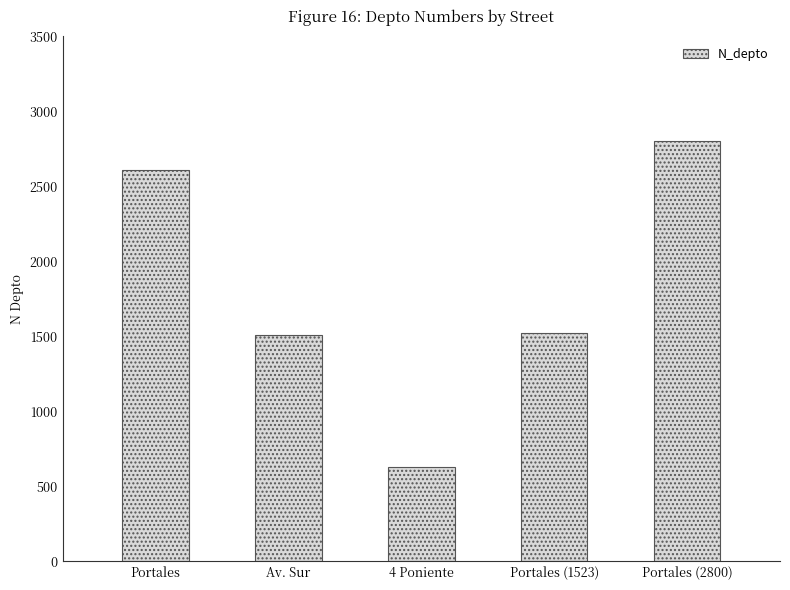

Is it true that the value at Portales (2800) is 2800?

True